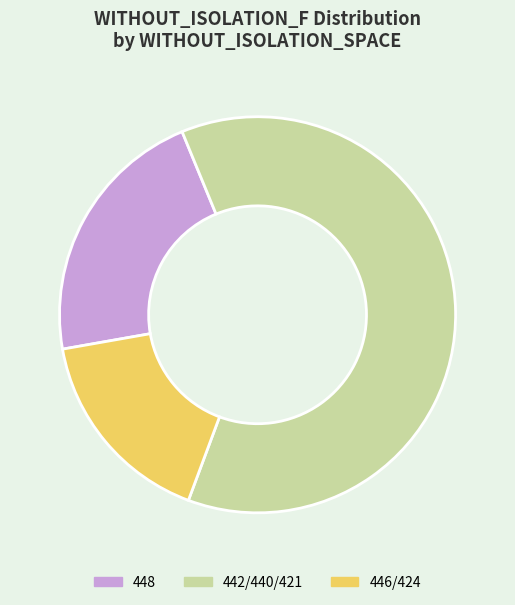

Which slice is the largest?

442/440/421